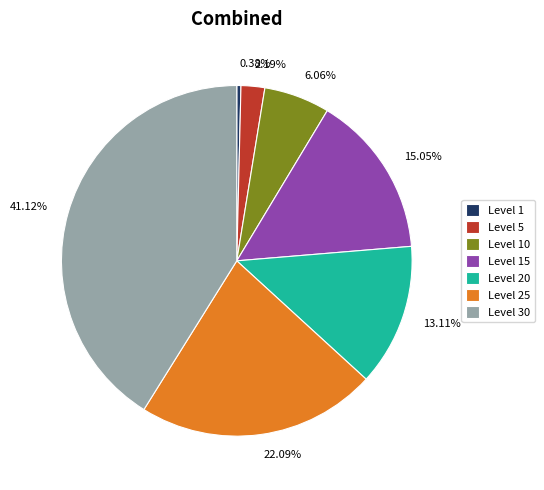

To the nearest percent, what portion does Level 5 represent?

2%